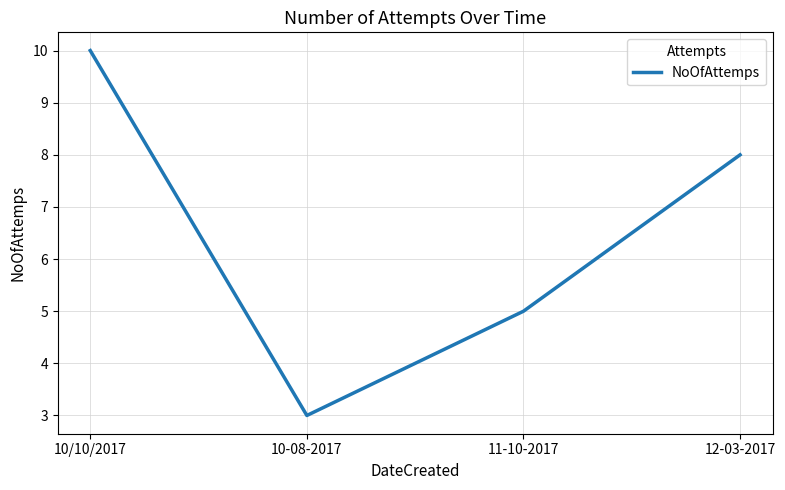

Count the number of categories in the chart.

4